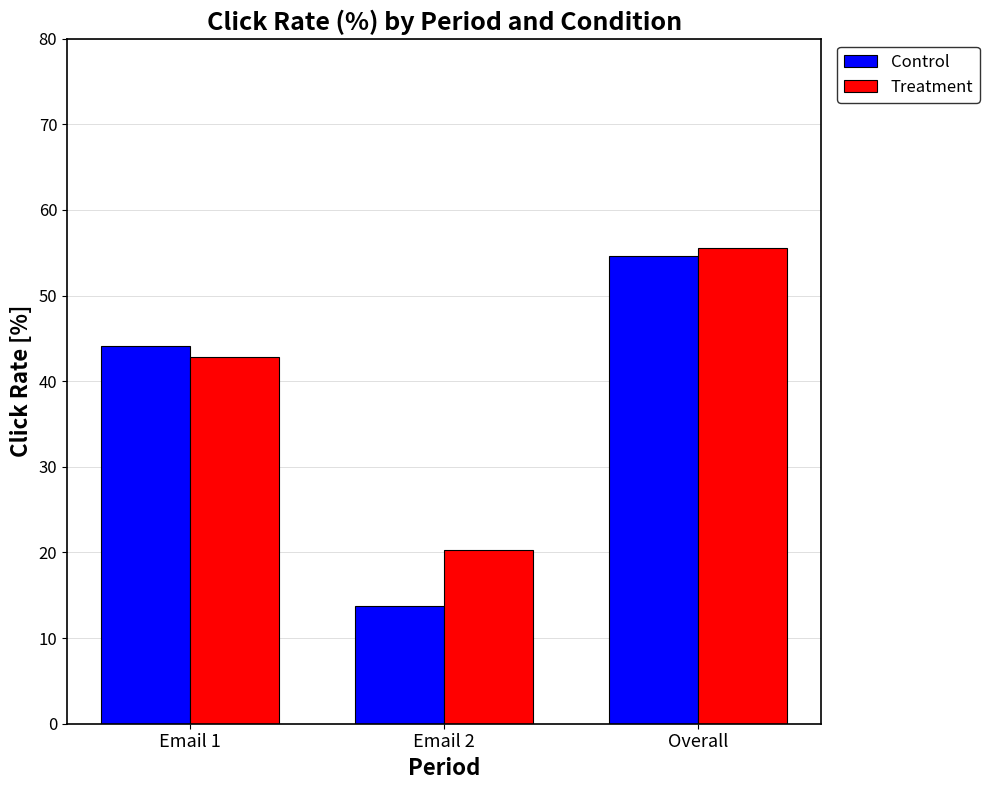

The Control series shows 8.8 at Email 2. True or false?

False